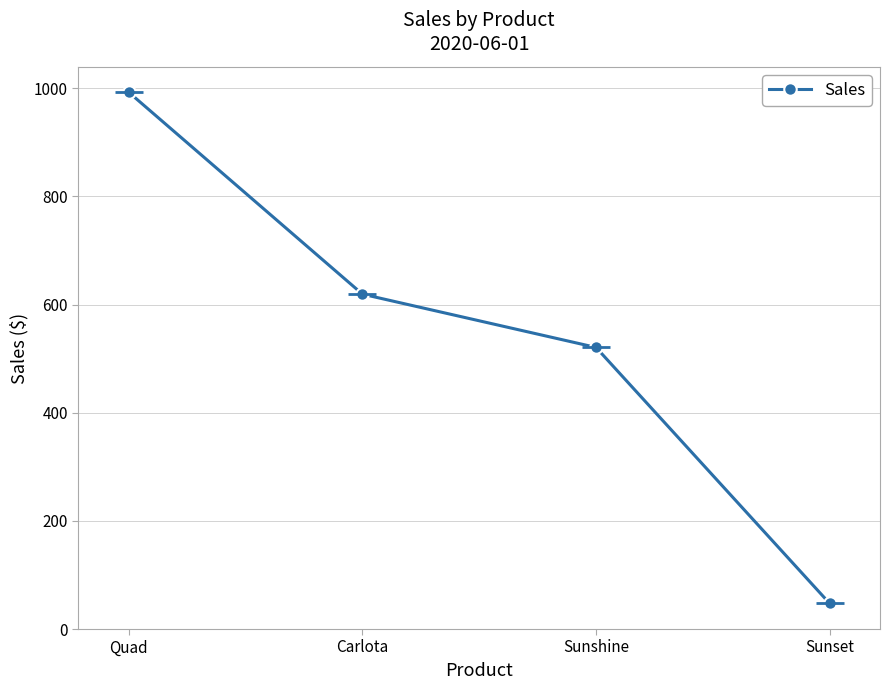

What is the label of the 3rd point from the right?

Carlota